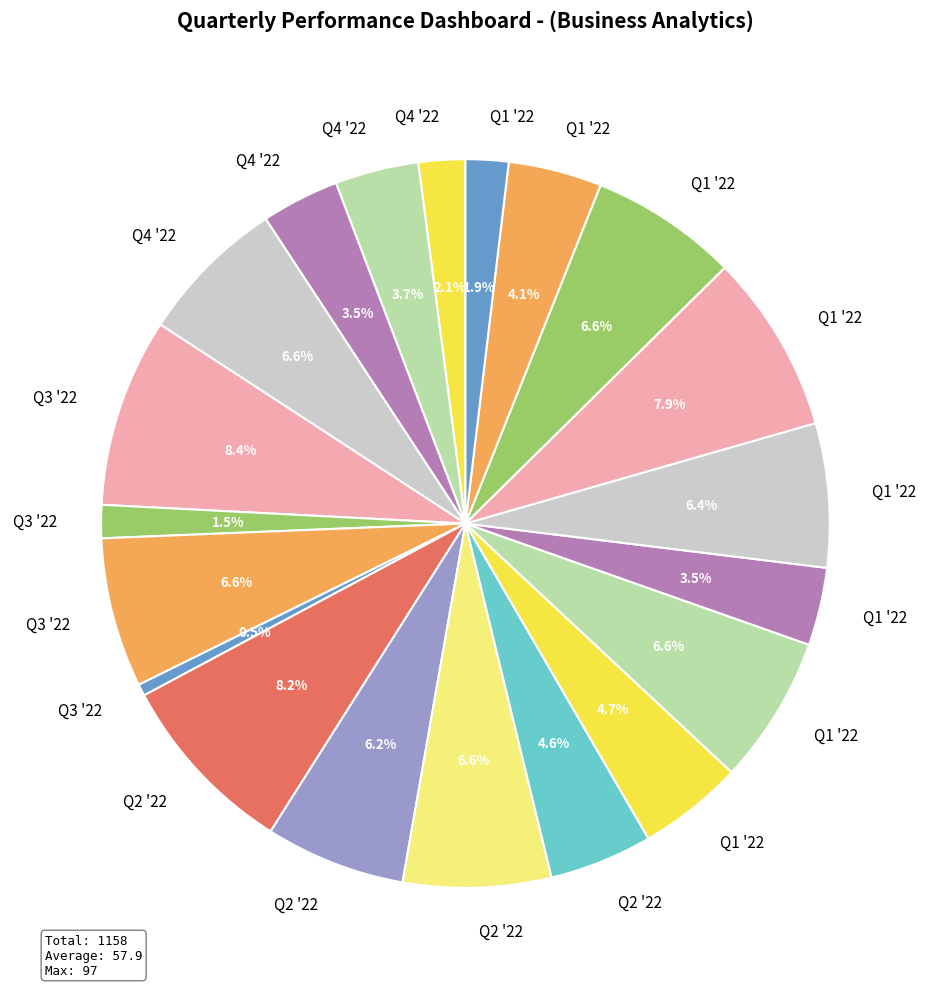

To the nearest percent, what is the average slice percentage?

5%